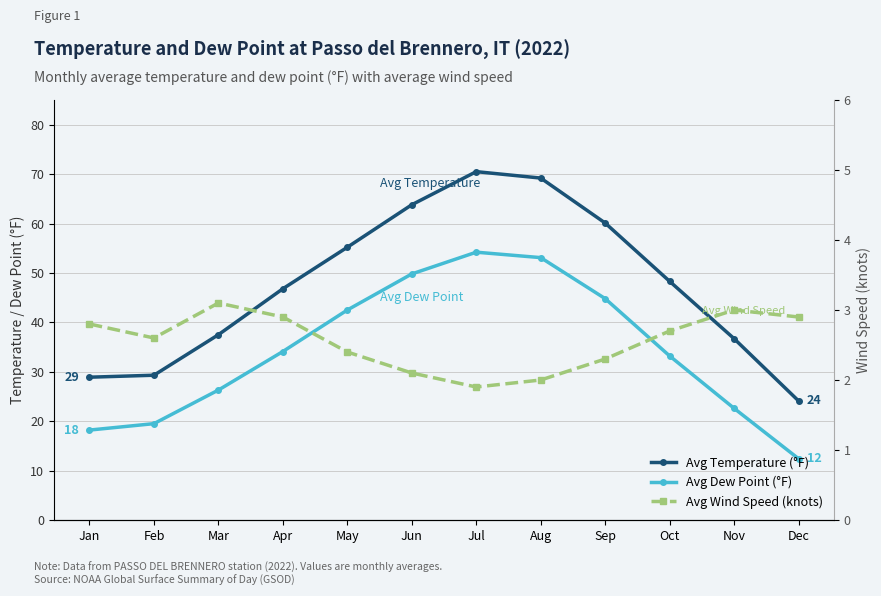

List the series in order of their peak value, lowest first.

Avg Wind Speed (knots), Avg Dew Point (°F), Avg Temperature (°F)